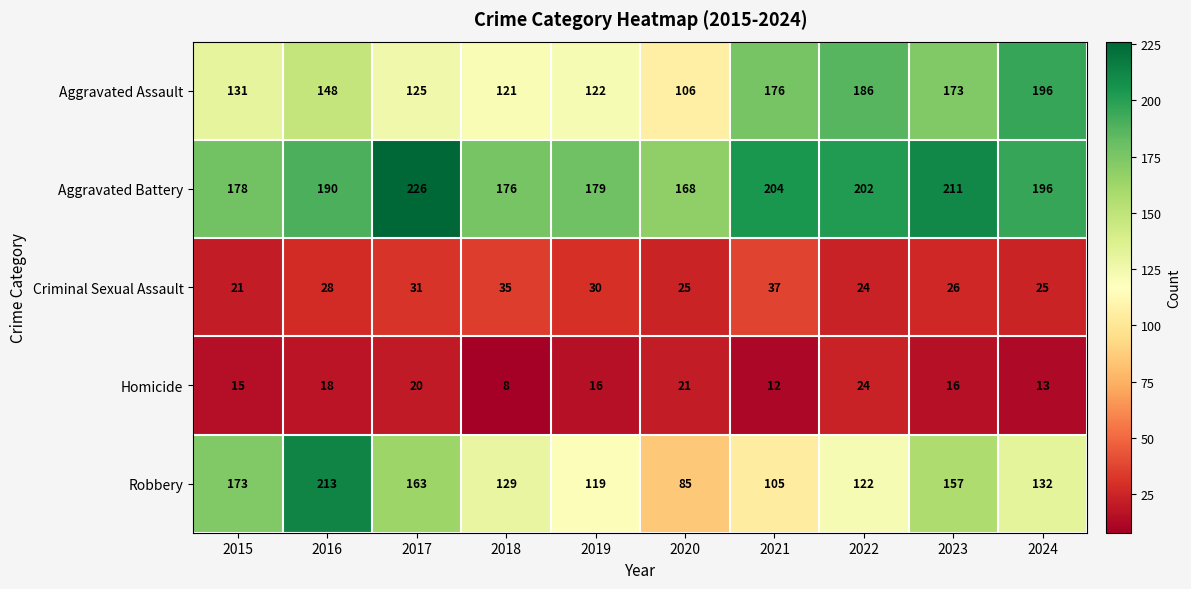

At how many categories does at least one series exceed 24?

10